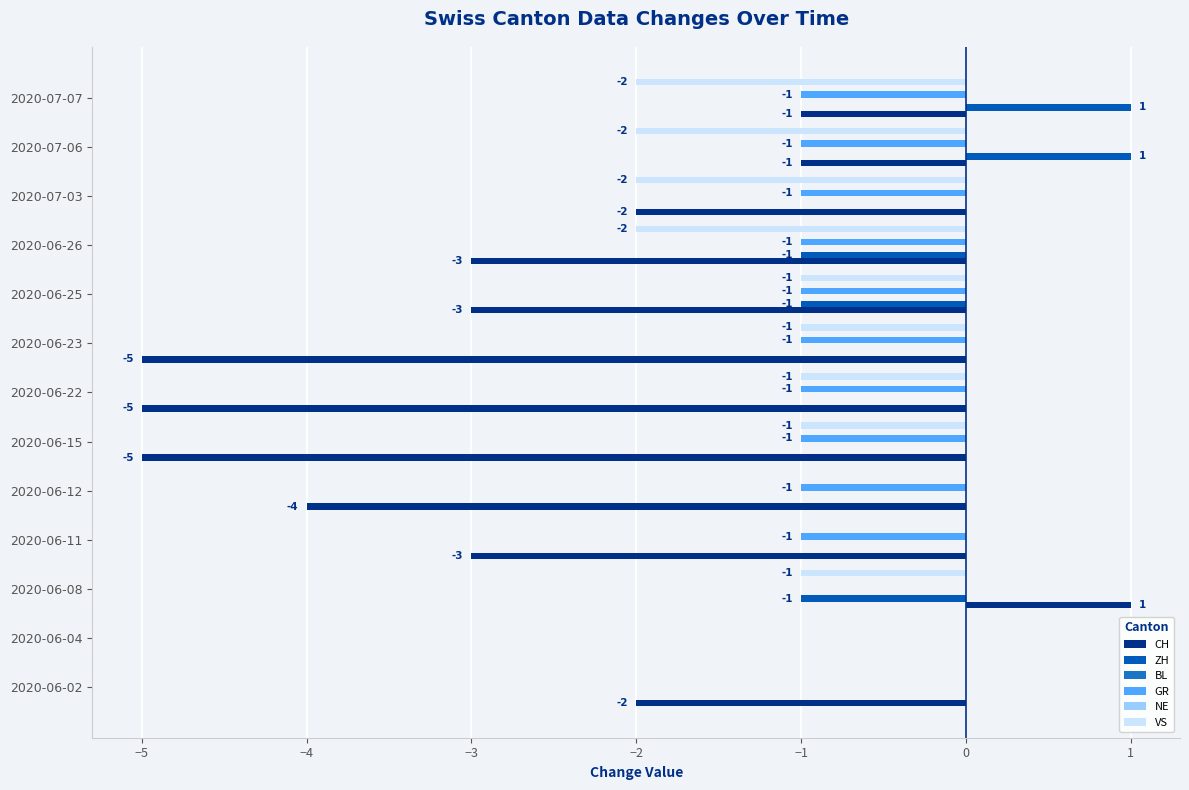

The CH series shows -5.0 at 2020-06-22. True or false?

True